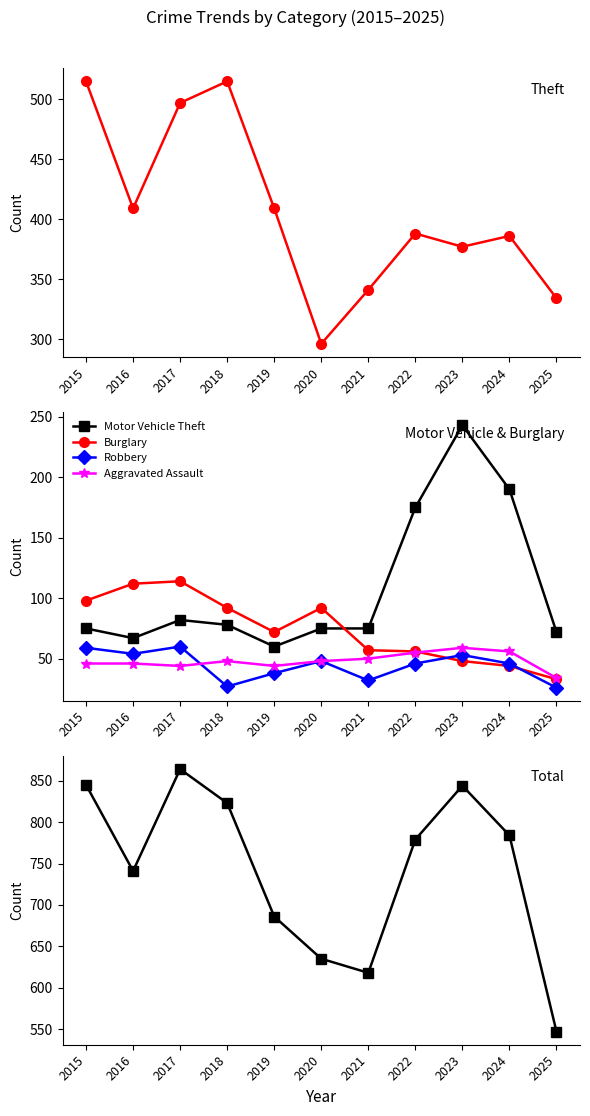

Rank the series at 2025 from lowest to highest value.

Robbery, Burglary, Aggravated Assault, Motor Vehicle Theft, Theft, Total